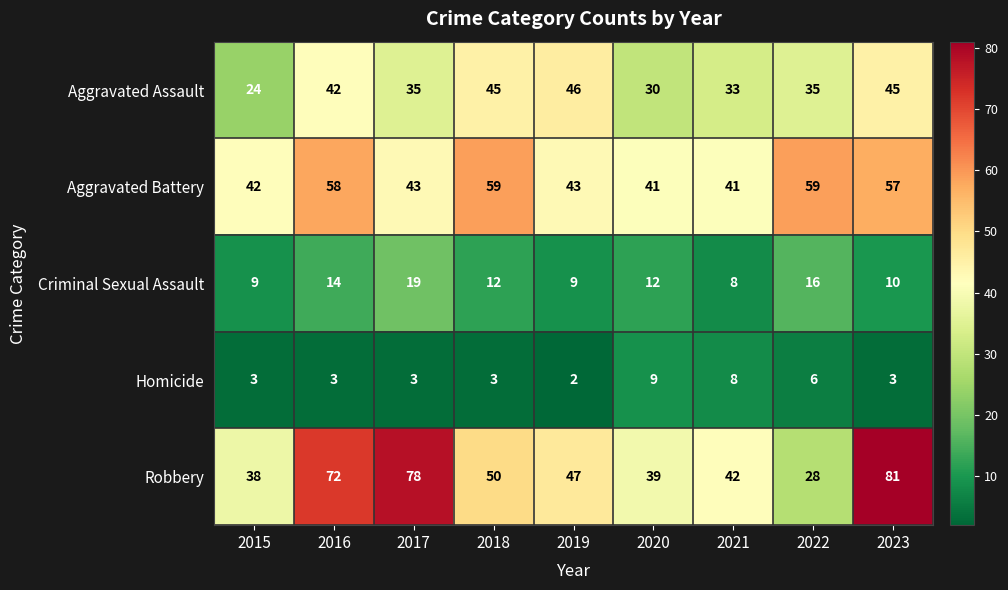

What is the difference between the Aggravated Battery values at 2021 and 2016?

17